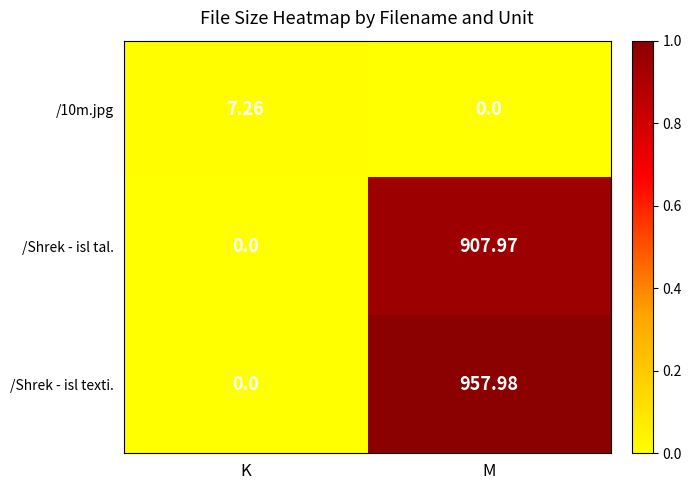

List the labels in order of /Shrek - isl texti. value, largest first.

M, K